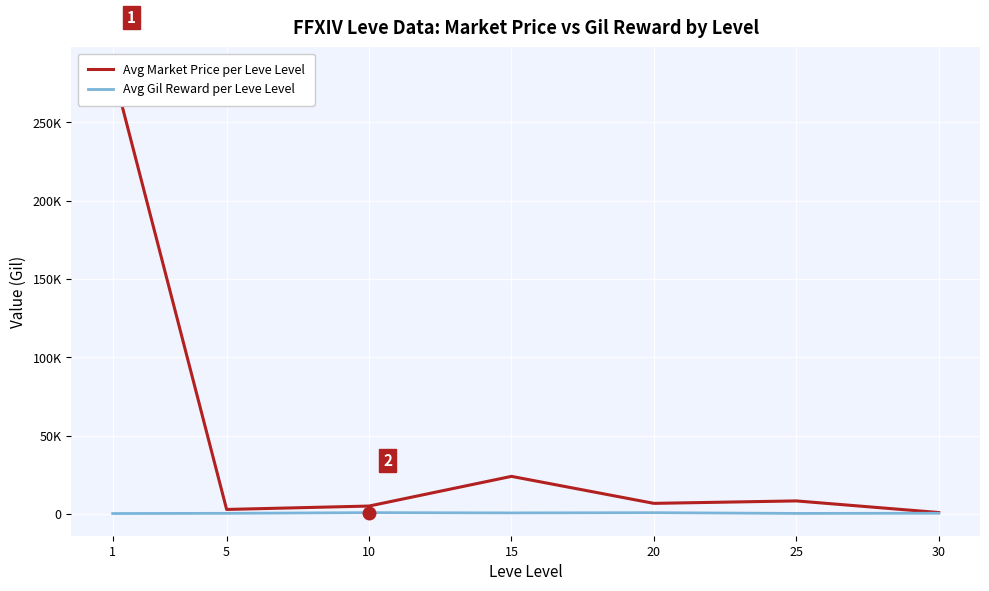

What is the value of the Avg Gil Reward per Leve Level point at the 5th from the left?

770.0